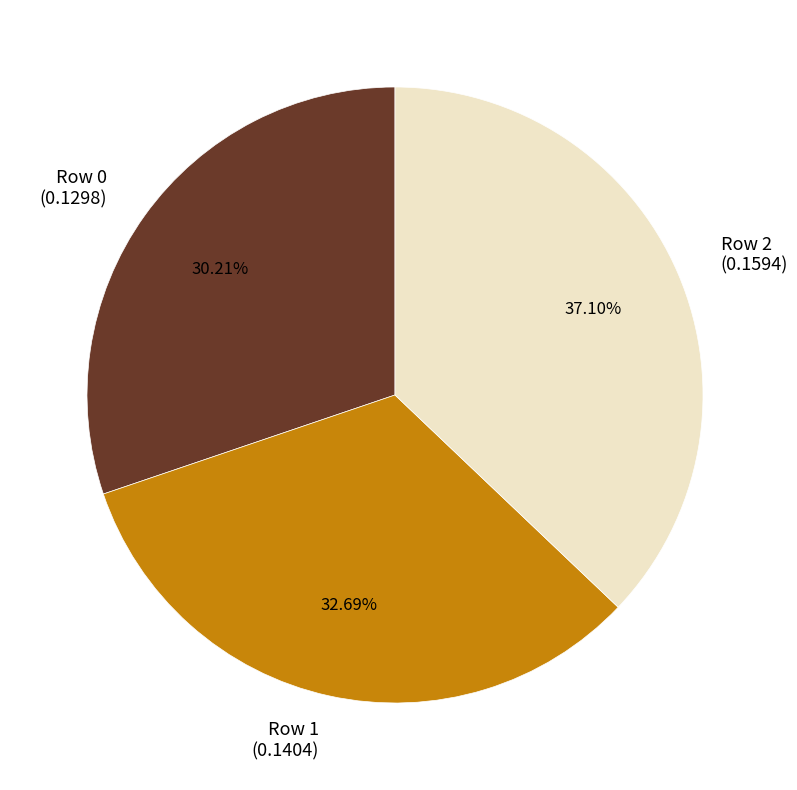

Which has a higher value, Row 0 (0.1298) or Row 2 (0.1594)?

Row 2 (0.1594)